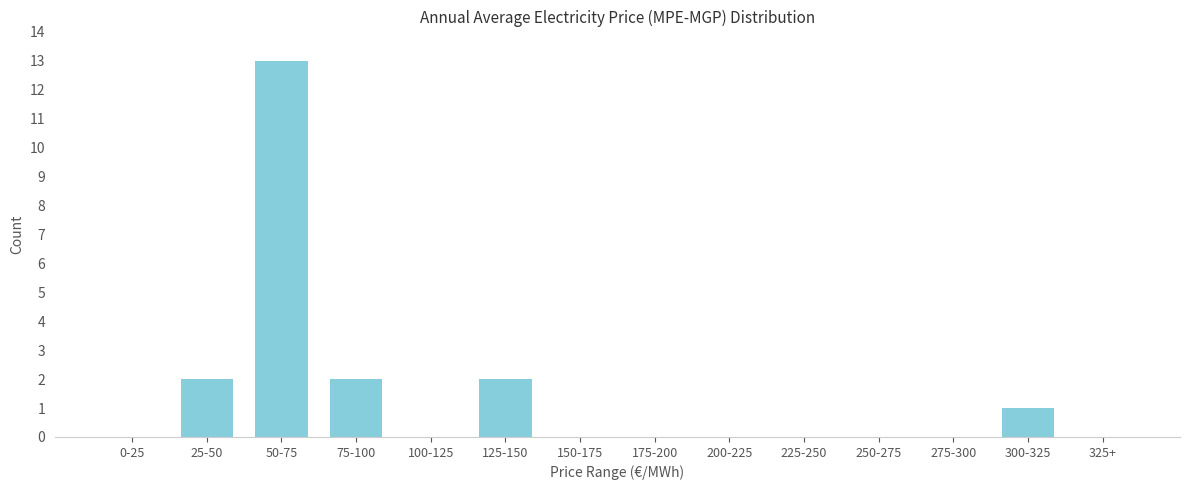

Reading right to left, extract all data points from this chart.

325+=0	300-325=1	275-300=0	250-275=0	225-250=0	200-225=0	175-200=0	150-175=0	125-150=2	100-125=0	75-100=2	50-75=13	25-50=2	0-25=0